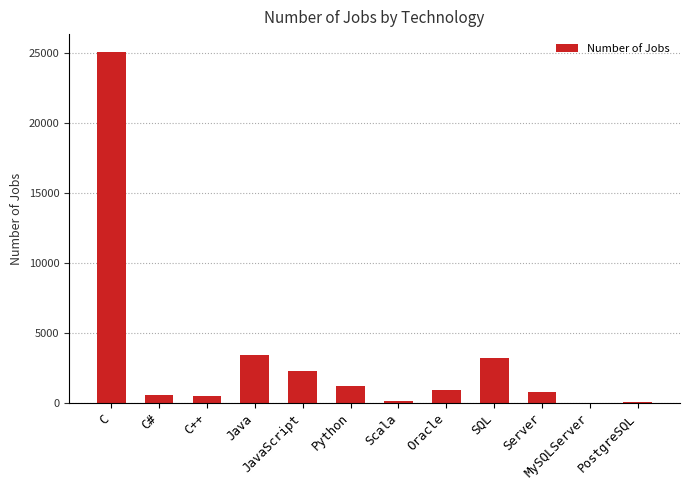

True or false: the data shows 43904 at C.

False